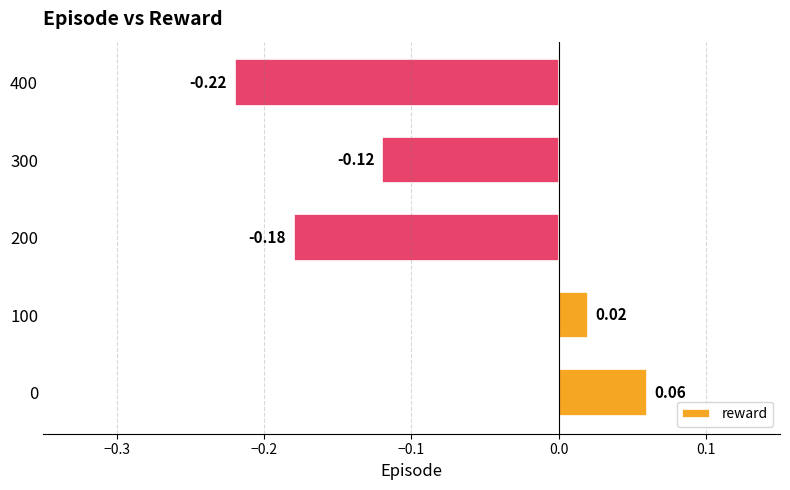

Which has a higher value, 400 or 300?

300